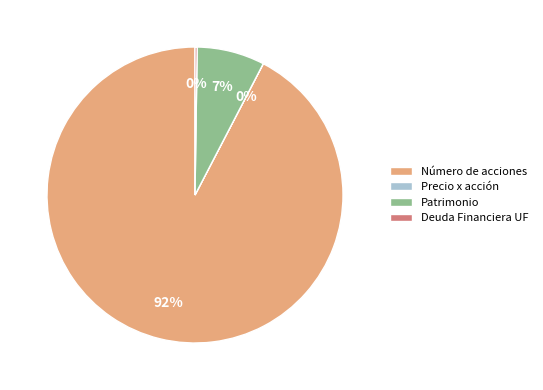

What is the majority slice?

Número de acciones